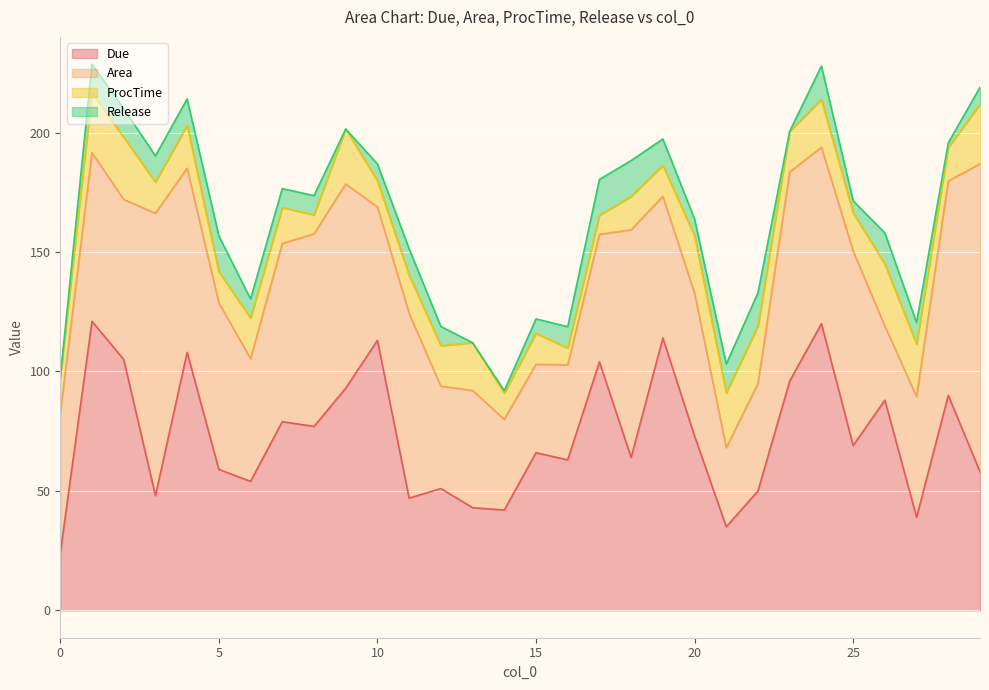

How many data points does each series have?

30